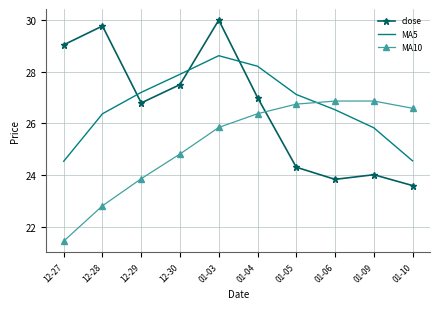

What is the greatest value displayed?

30.0